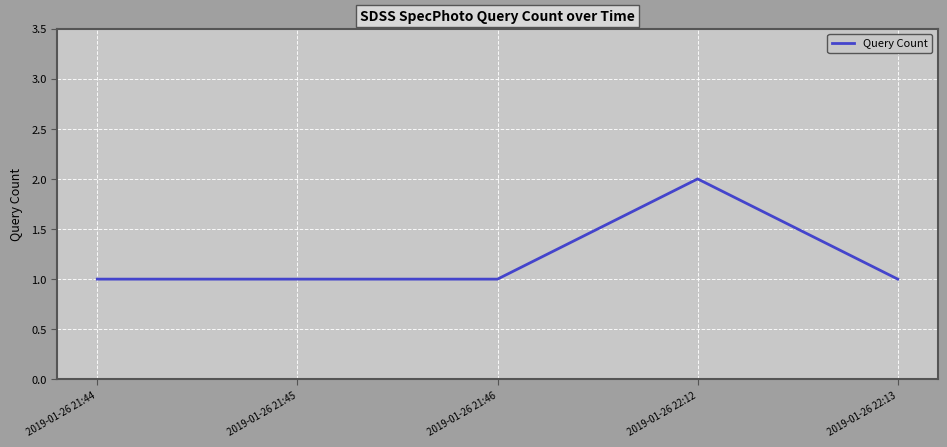

What position from the left is 2019-01-26 21:44?

1